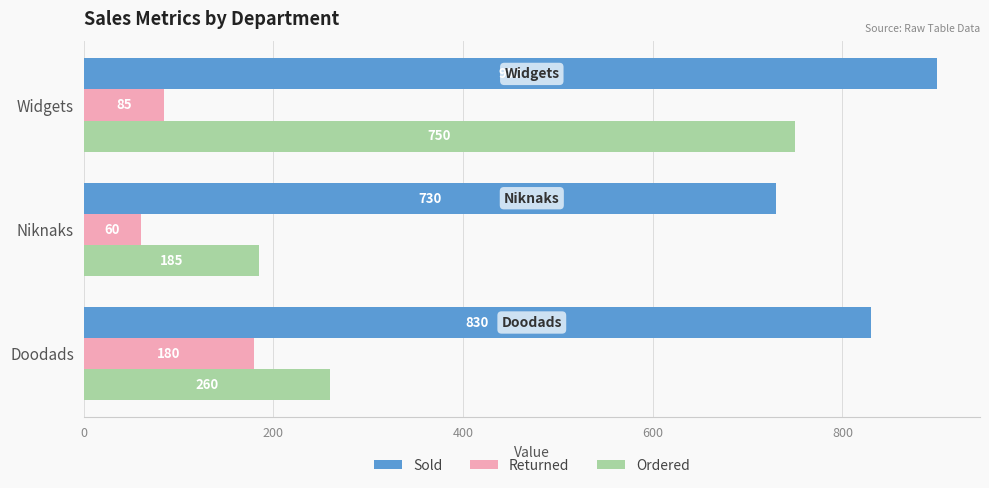

At which category is the sum across all series the highest?

Widgets